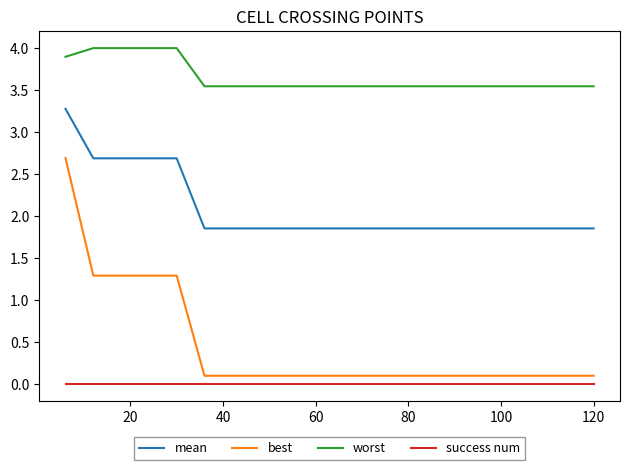

What is the difference between the maximum and minimum values in the worst series?

0.5